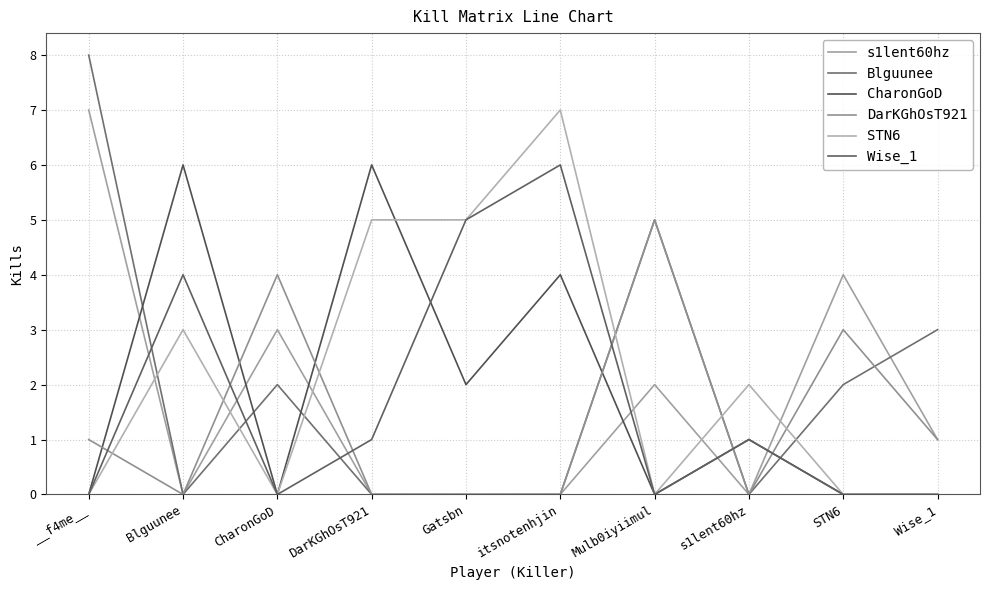

What is the difference between the Wise_1 values at Wise_1 and Gatsbn?

5